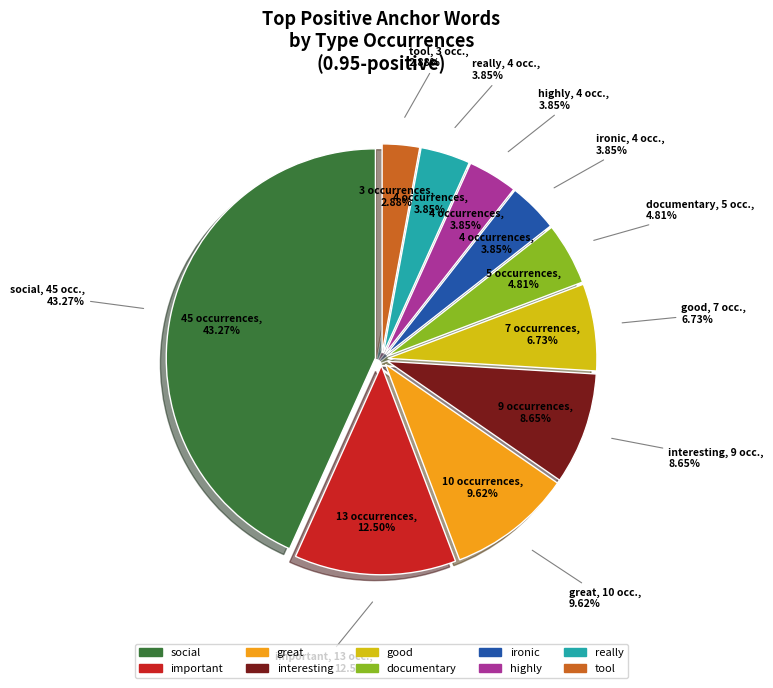

What is the smallest slice in the pie chart?

tool